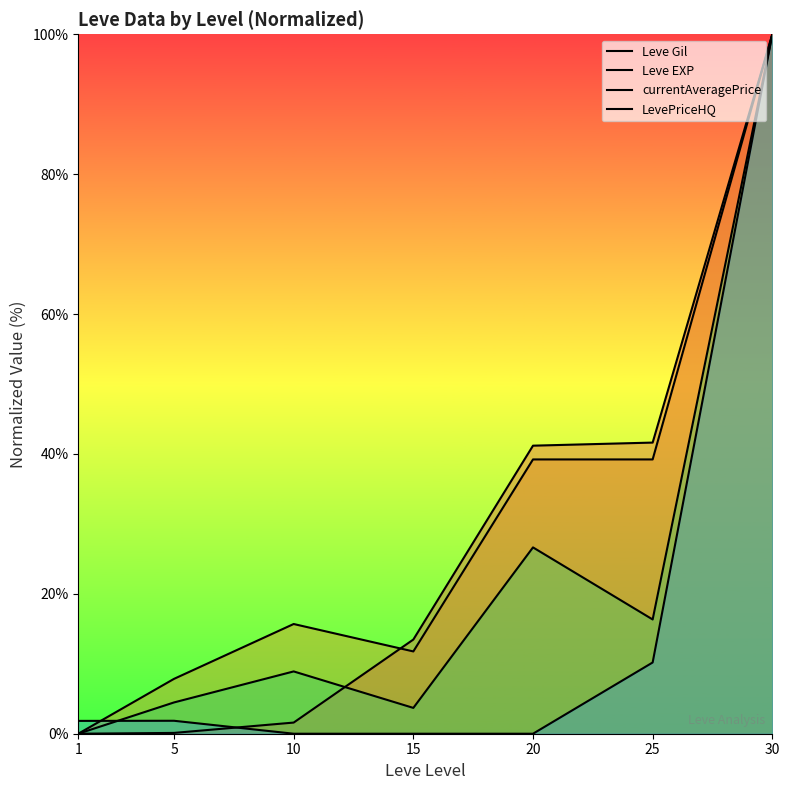

What is the total value across all series at 5?

14.3